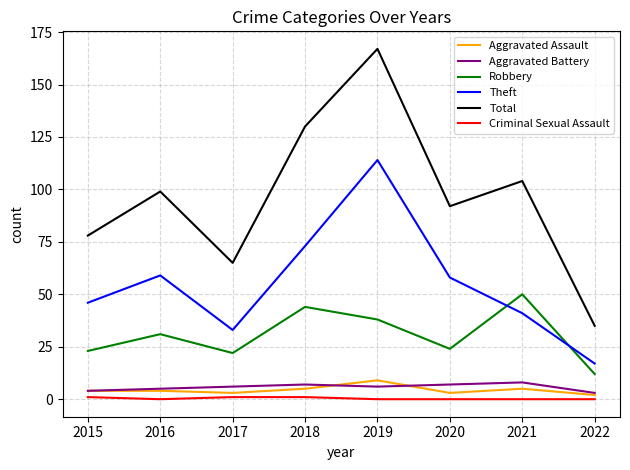

True or false: Aggravated Assault has more than 1 points higher than both neighbors.

True